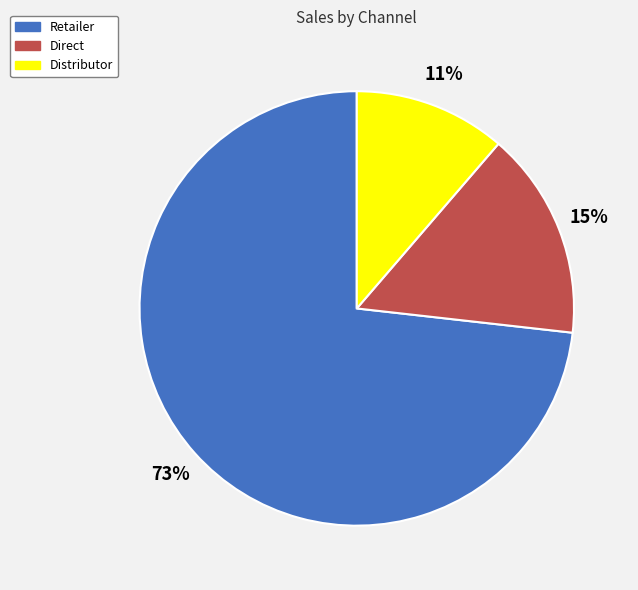

Which category has the smallest portion of the pie?

Distributor